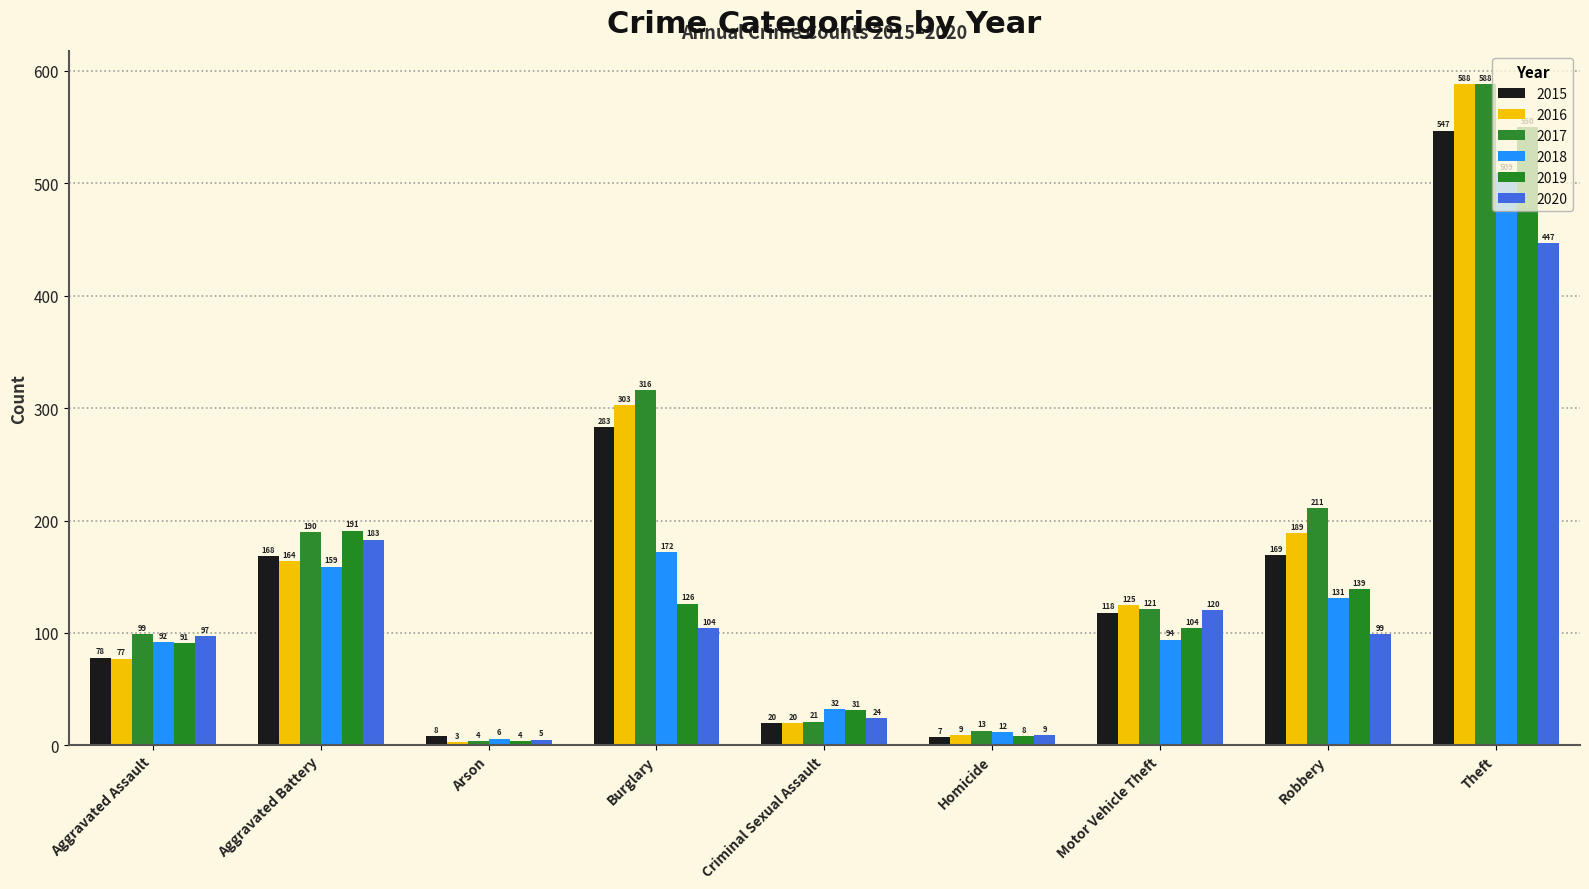

What is the sum of the 2020 values at Burglary and Theft?

551